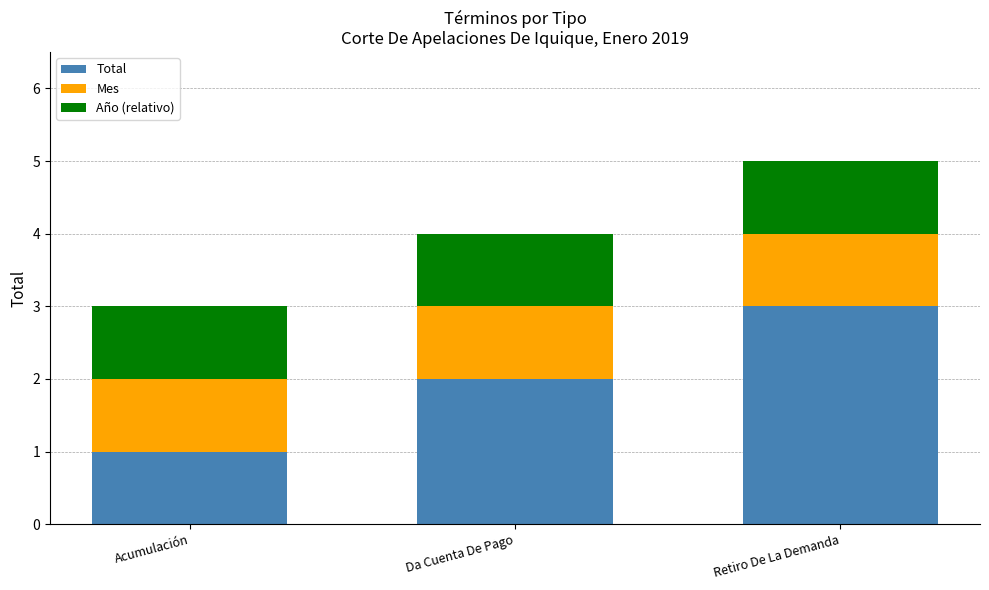

The Total series shows 1 at Acumulación. True or false?

True